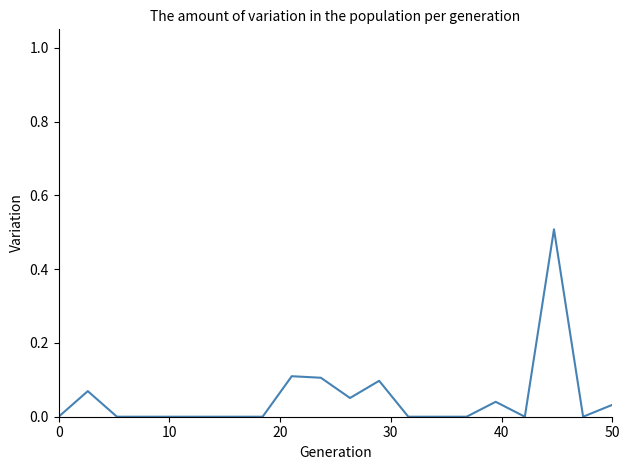

What is the difference between the maximum and minimum values?

0.5